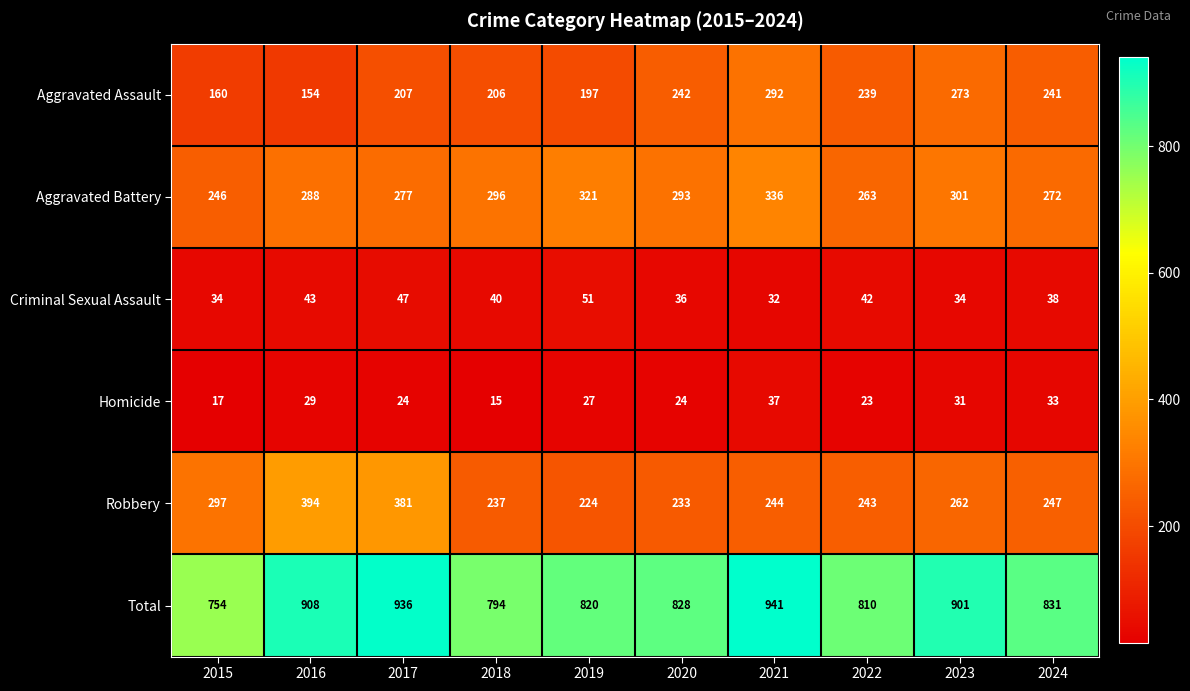

Count the number of data series in this chart.

6